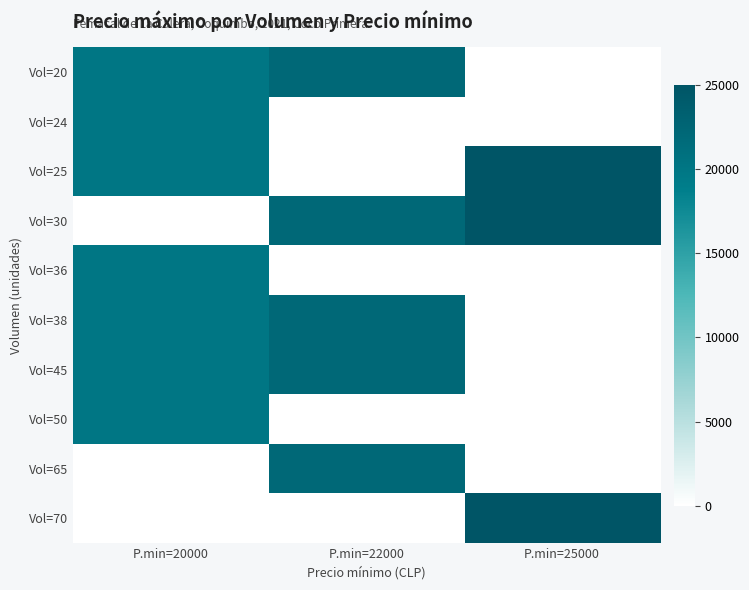

Rank the series at P.min=20000 from lowest to highest value.

Vol=30, Vol=65, Vol=70, Vol=20, Vol=24, Vol=25, Vol=36, Vol=38, Vol=45, Vol=50